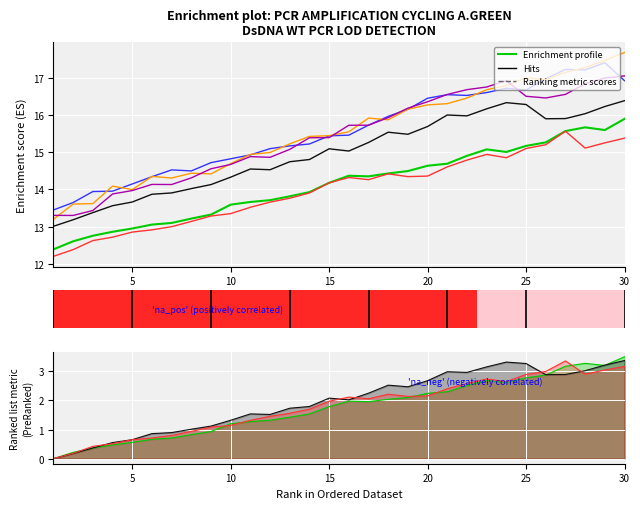

Reading right to left, transcribe all the data shown in this chart.

col_1: 15.9	15.6	15.7	15.6	15.3	15.2	15.0	15.1	14.9	14.7	14.6	14.5	14.4	14.3	14.4	14.2	13.9	13.8	13.7	13.7	13.6	13.3	13.2	13.1	13.1	12.9	12.9	12.8	12.6	12.4
col_2: 16.4	16.2	16.0	15.9	15.9	16.3	16.3	16.2	16.0	16.0	15.7	15.5	15.5	15.3	15.0	15.1	14.8	14.7	14.5	14.5	14.3	14.1	14.0	13.9	13.9	13.7	13.6	13.4	13.2	13.0
col_3: 15.4	15.3	15.1	15.6	15.2	15.1	14.9	14.9	14.8	14.6	14.4	14.3	14.4	14.3	14.3	14.2	13.9	13.8	13.7	13.5	13.3	13.3	13.1	13.0	12.9	12.9	12.7	12.6	12.4	12.2
col_4: 16.9	17.4	17.2	17.2	17.0	16.7	16.7	16.6	16.5	16.5	16.4	16.2	16.0	15.7	15.5	15.4	15.2	15.2	15.1	14.9	14.8	14.7	14.5	14.5	14.3	14.1	14.0	13.9	13.6	13.4
col_5: 17.7	17.5	17.3	17.1	16.9	17.0	16.8	16.7	16.5	16.3	16.3	16.2	15.9	15.9	15.5	15.4	15.4	15.2	15.0	14.9	14.7	14.4	14.4	14.3	14.3	14.0	14.1	13.6	13.6	13.2
col_6: 17.0	17.0	16.8	16.6	16.5	16.5	16.9	16.8	16.7	16.6	16.4	16.2	15.9	15.7	15.7	15.4	15.4	15.1	14.9	14.9	14.7	14.6	14.3	14.1	14.1	14.0	13.9	13.4	13.3	13.3